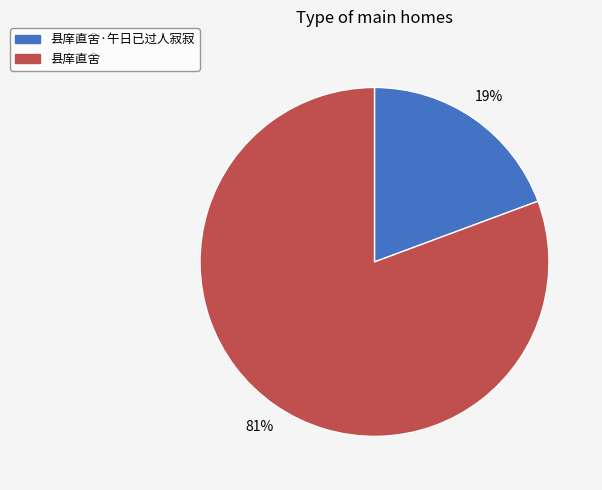

Is there any slice that represents more than half of the pie?

Yes